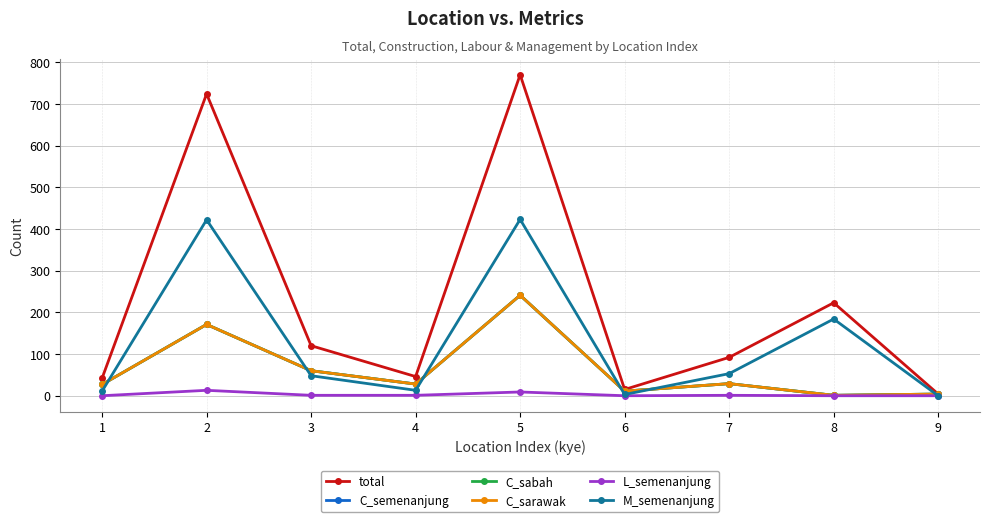

Is this an area chart (filled region under the line)?

No